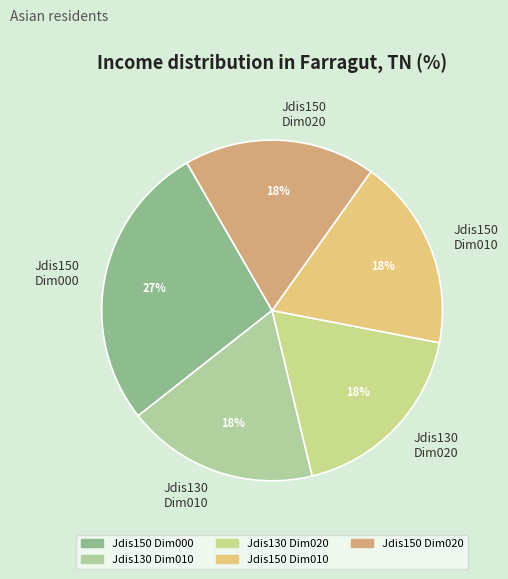

Between Jdis130 Dim020 and Jdis150 Dim000, which is larger?

Jdis150 Dim000